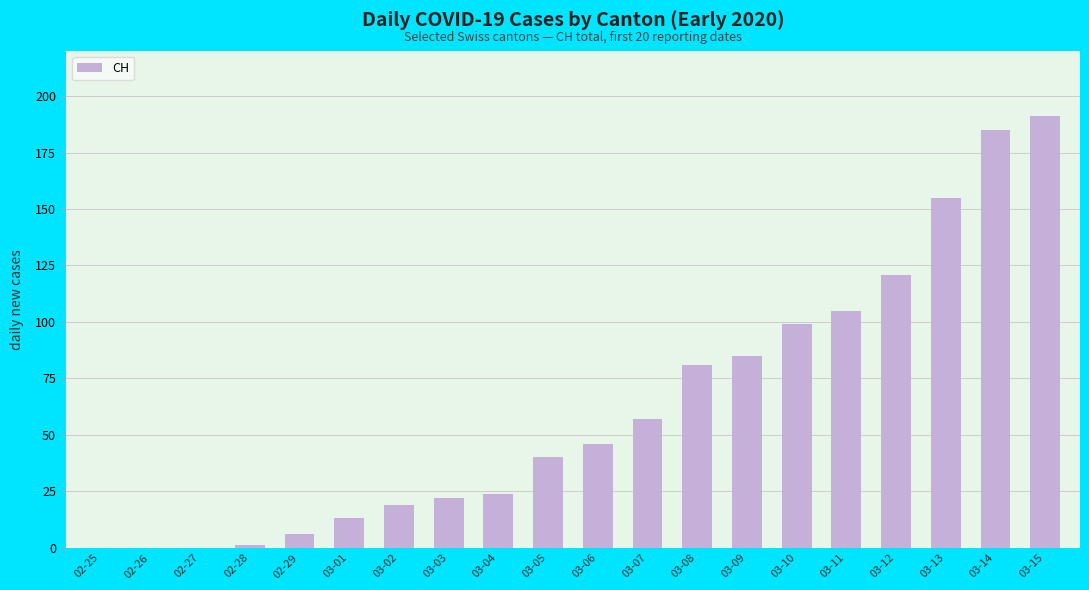

What is the ratio of the value at 03-07 to the value at 03-14?

0.3